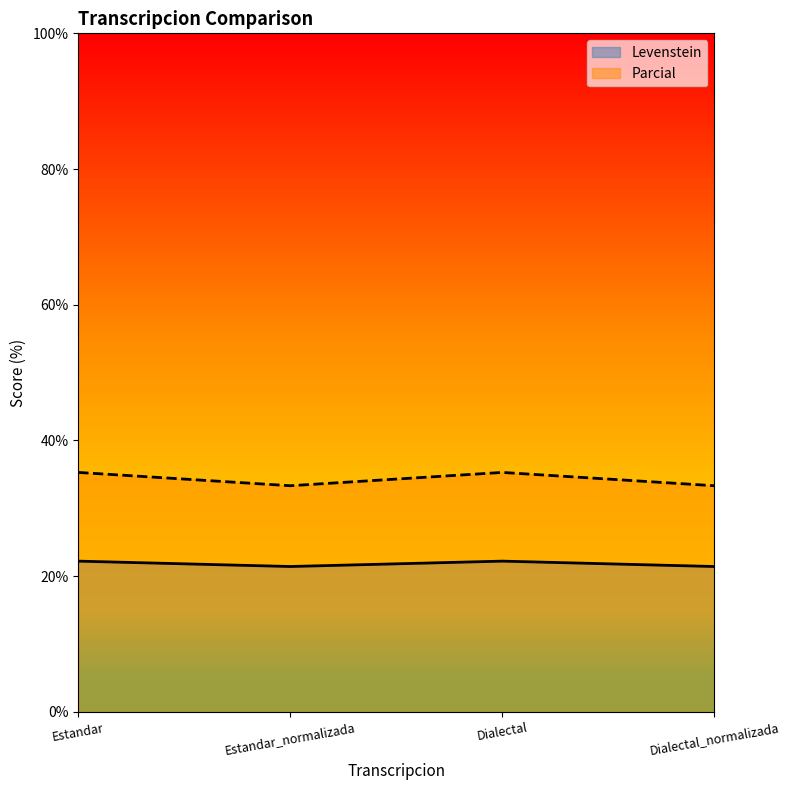

Rank the series by their maximum value, from highest to lowest.

Parcial, Levenstein